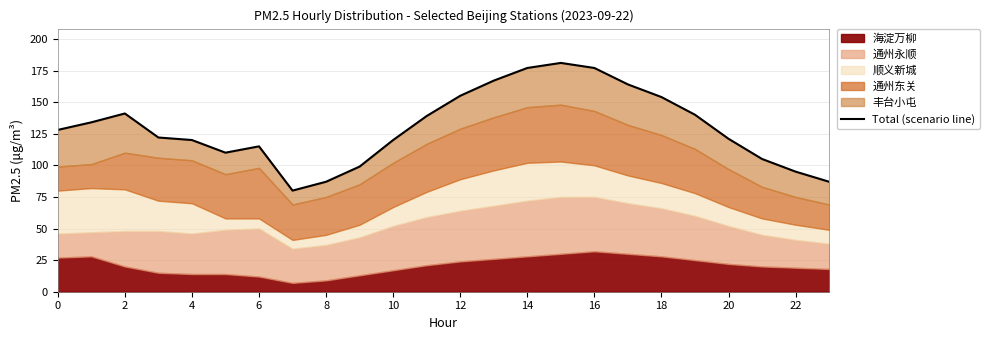

True or false: the data shows 286 at 13.

False